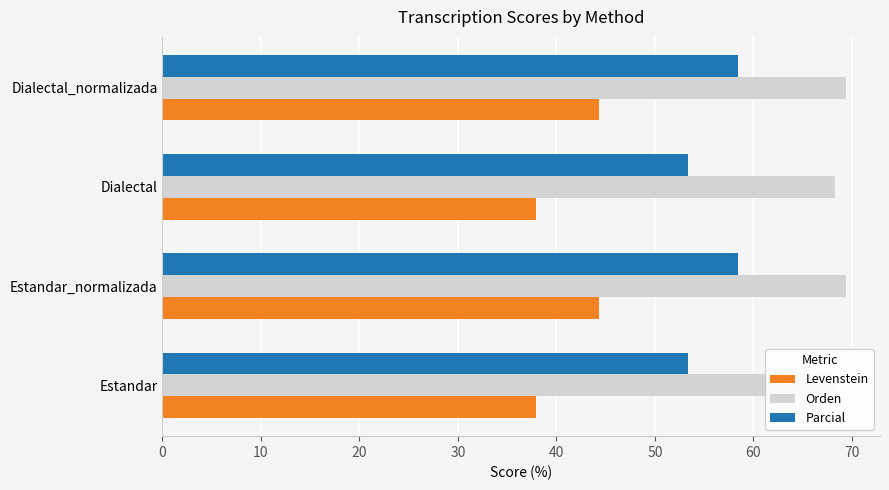

Which series has the largest total across all categories?

Orden